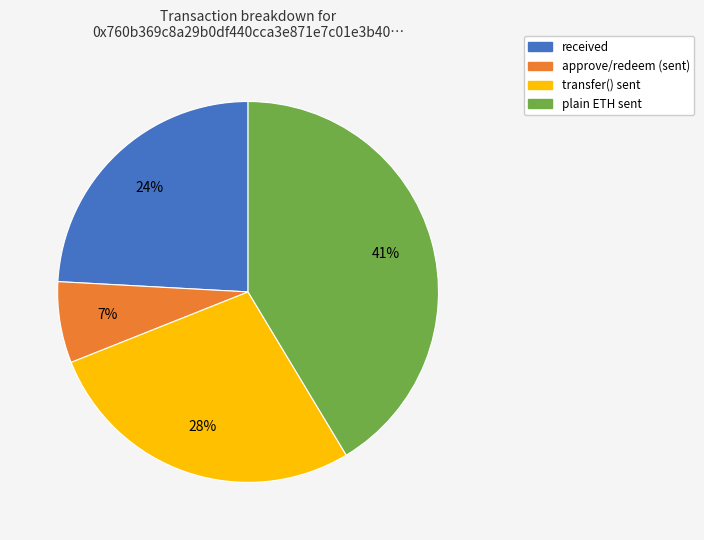

How many segments does this pie chart have?

4